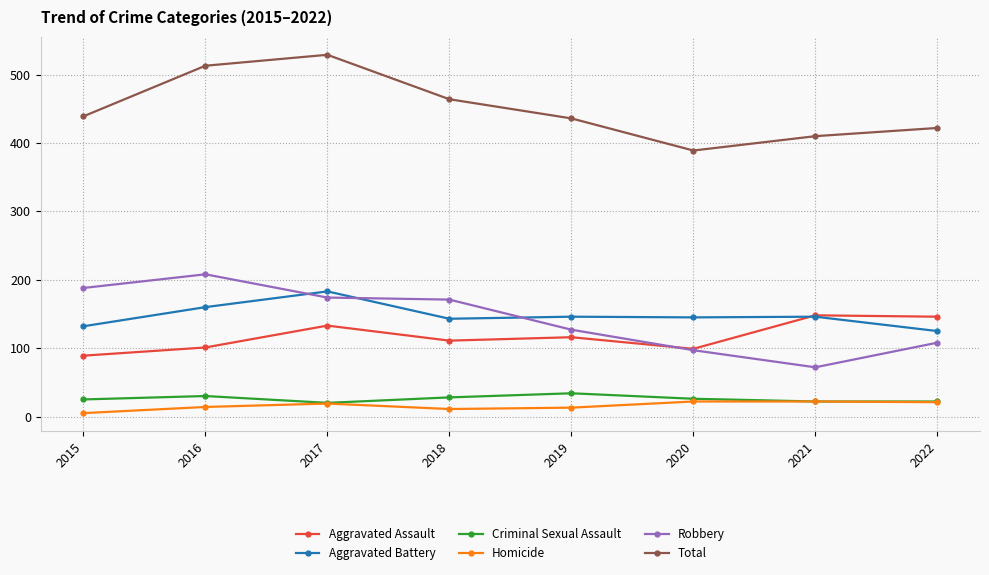

What is the approximate value of Total at 2017?

529